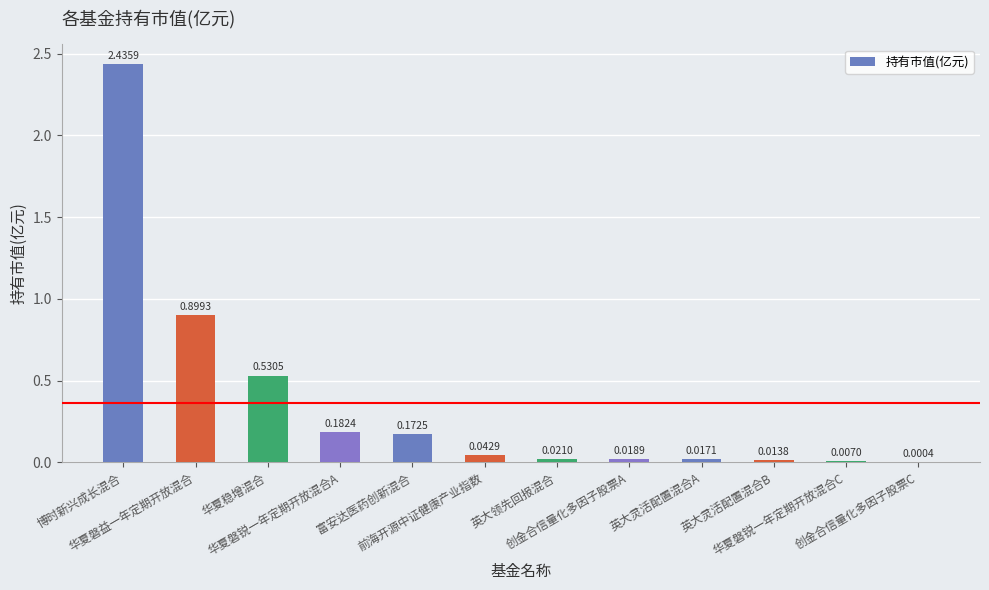

What position from the left is 华夏磐益一年定期开放混合?

2